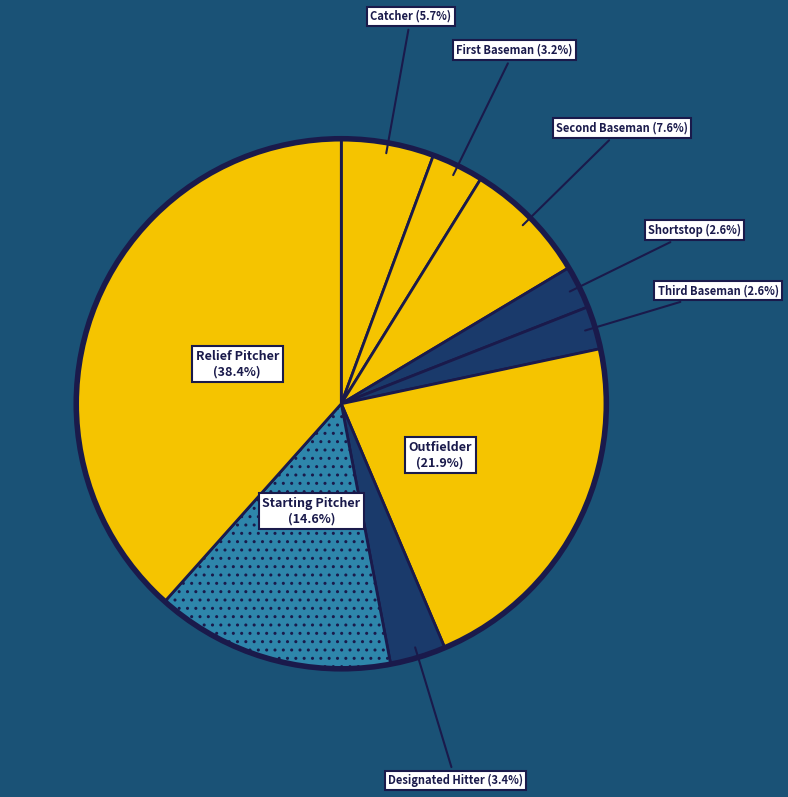

Which slice is the largest?

Relief Pitcher